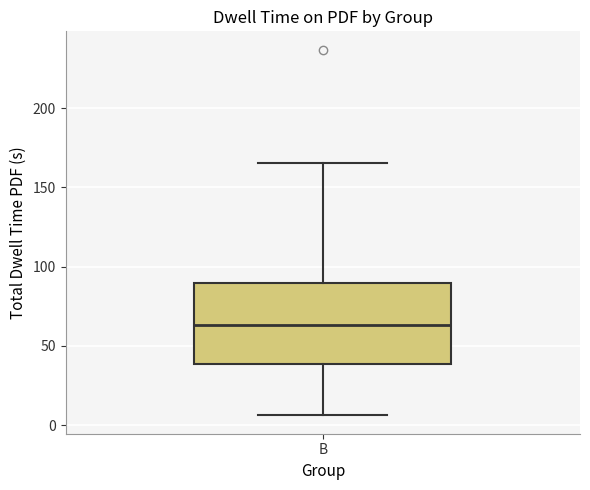

Where does the median line of the box for B sit on the y-axis? The values are not printed on the chart, so give them approximately, as read against the axis.

65